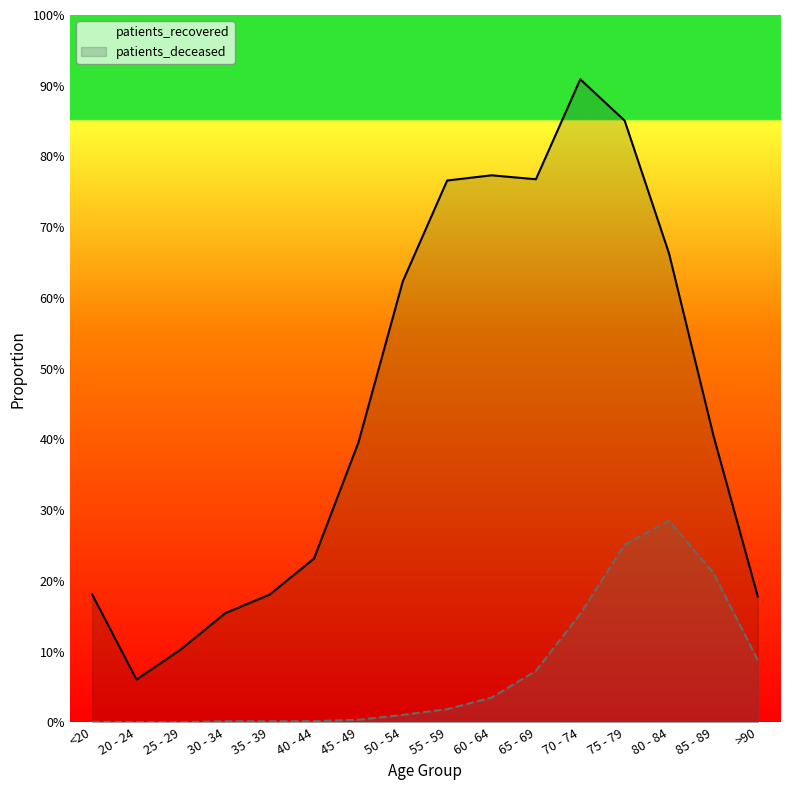

Which label corresponds to the smallest value in the chart?

25 - 29